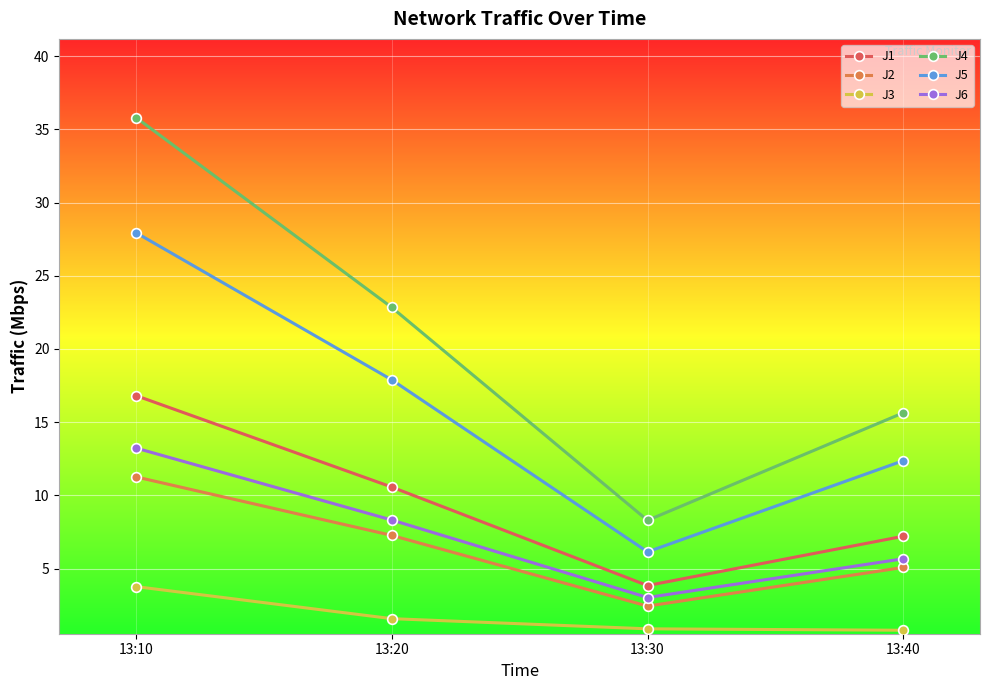

Where does the J3 series first go above 1?

13:10